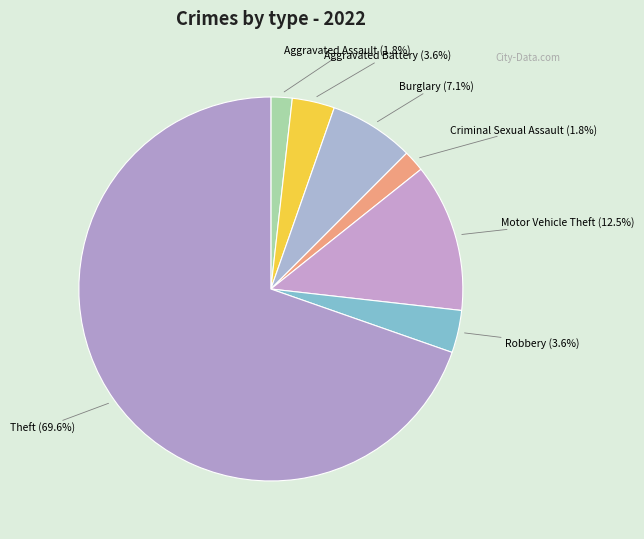

How much of the chart is everything except Aggravated Assault?

98.2%